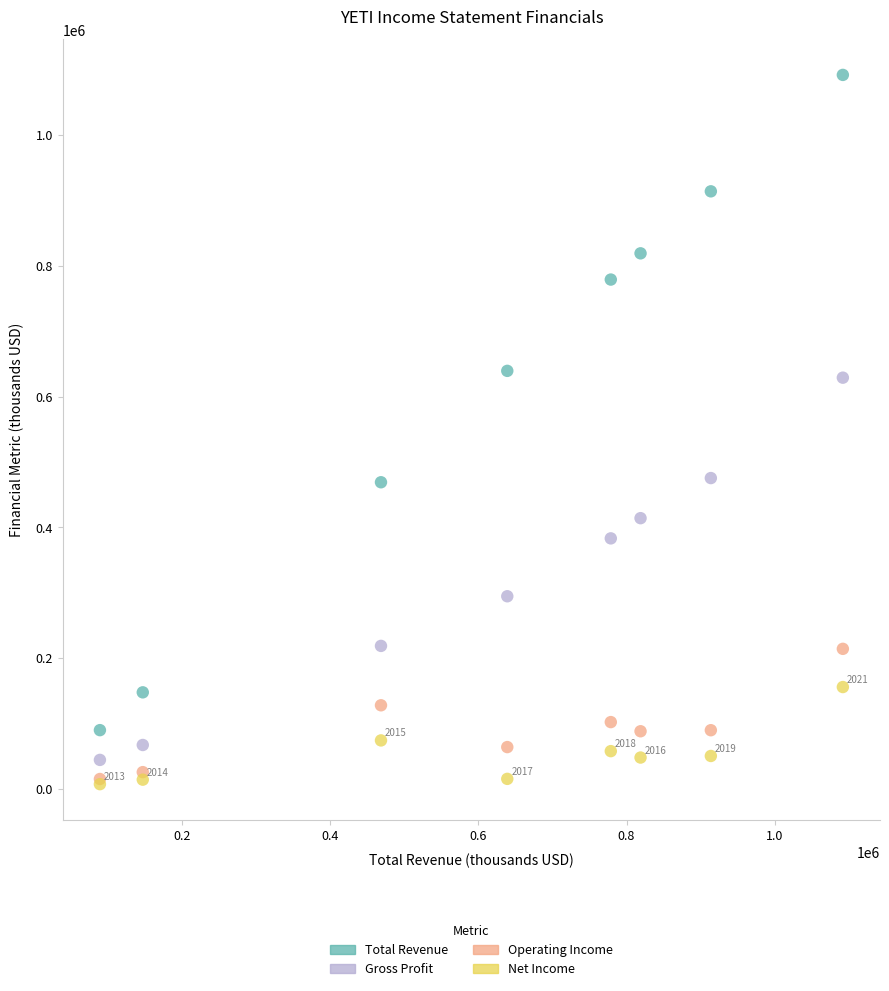

Which series reaches the maximum Y coordinate?

Total Revenue